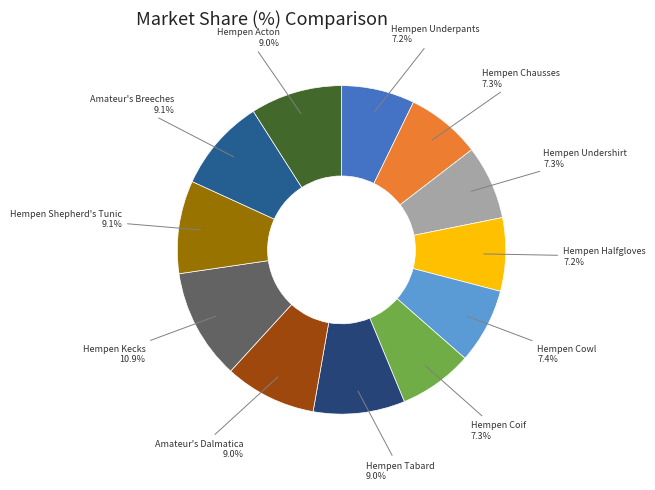

How many slices are in this pie chart?

12